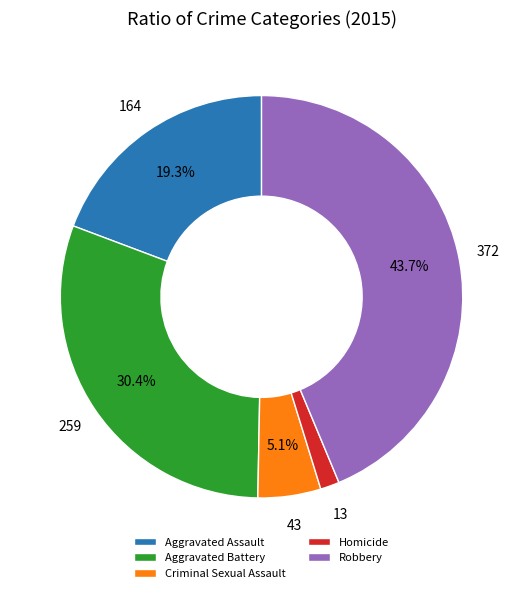

Which category has the smallest portion of the pie?

Homicide